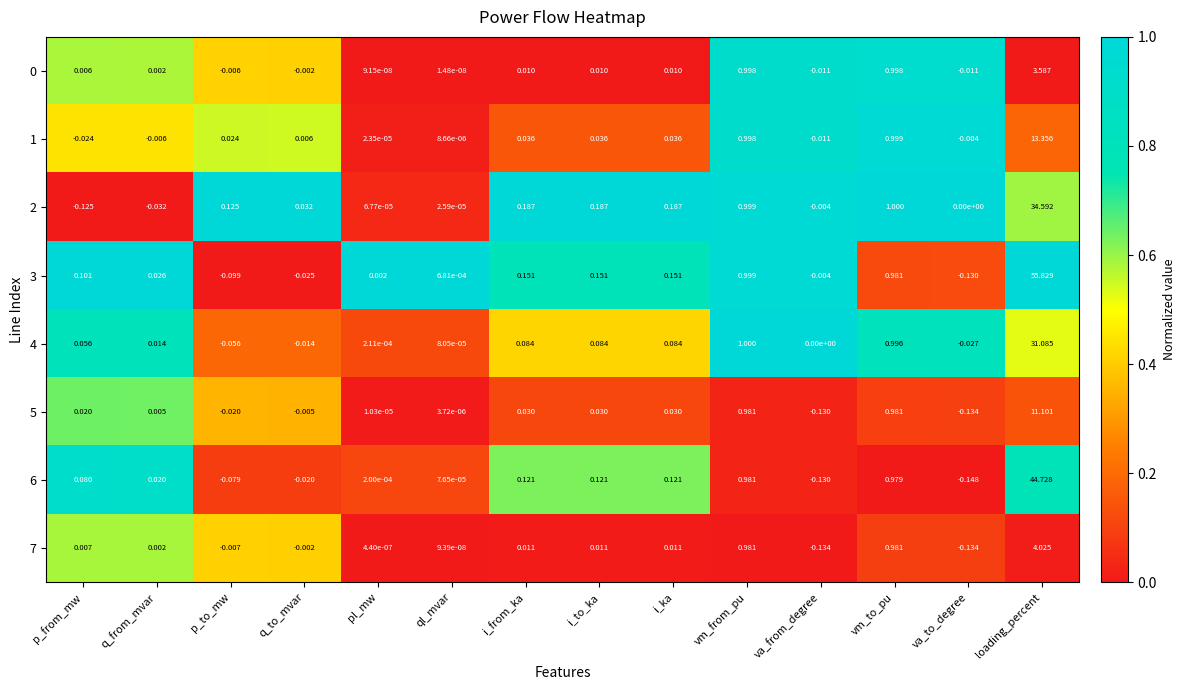

At which category does the chart reach its peak across all series?

loading_percent